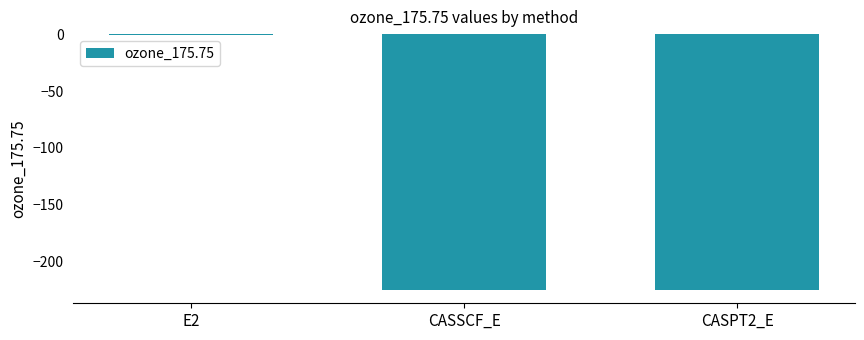

The value at CASPT2_E is -383.8. True or false?

False